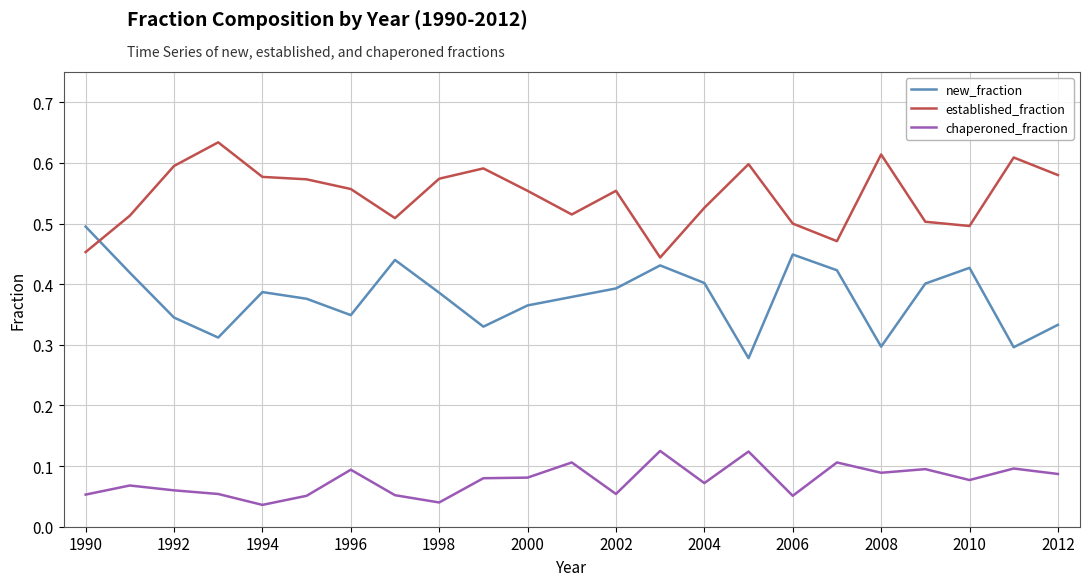

True or false: established_fraction and chaperoned_fraction cross at least once.

False